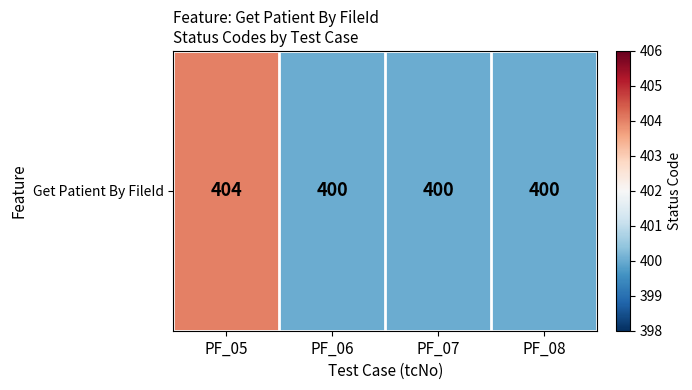

What is the sum of the values at PF_07 and PF_06?

800